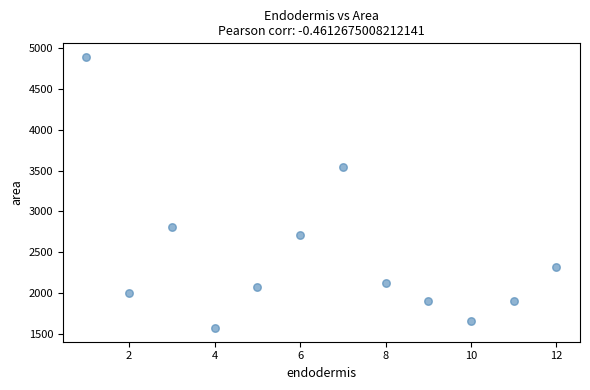

What Y value in the scatter plot is closest to 3231?

3548.3